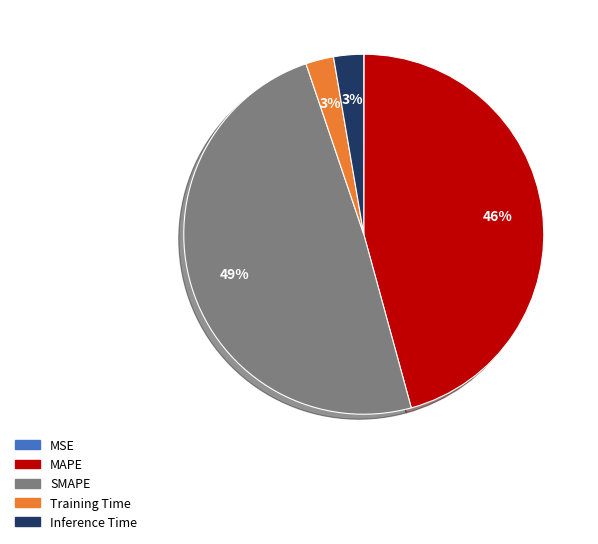

True or false: MAPE accounts for 32% of the total.

False